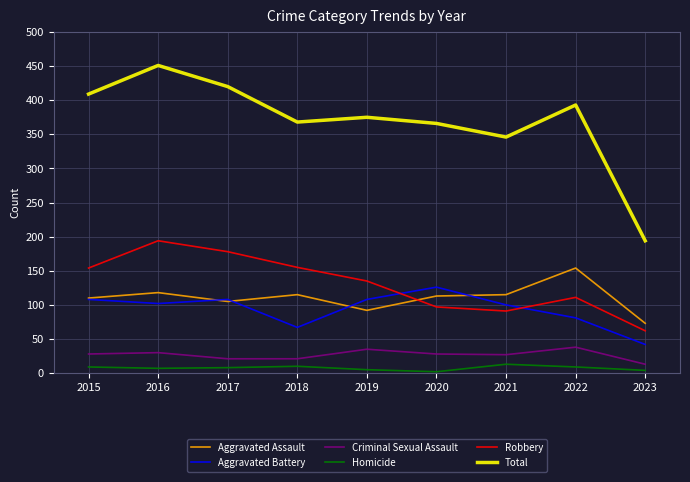

What is the lowest value of the Robbery series?

62